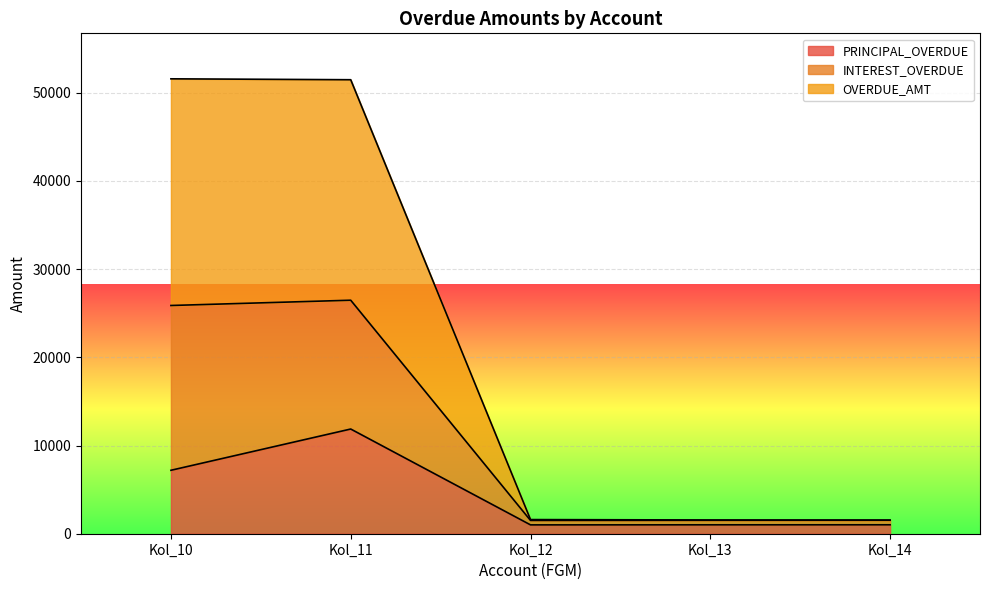

At which label does PRINCIPAL_OVERDUE reach its peak?

Kol_11